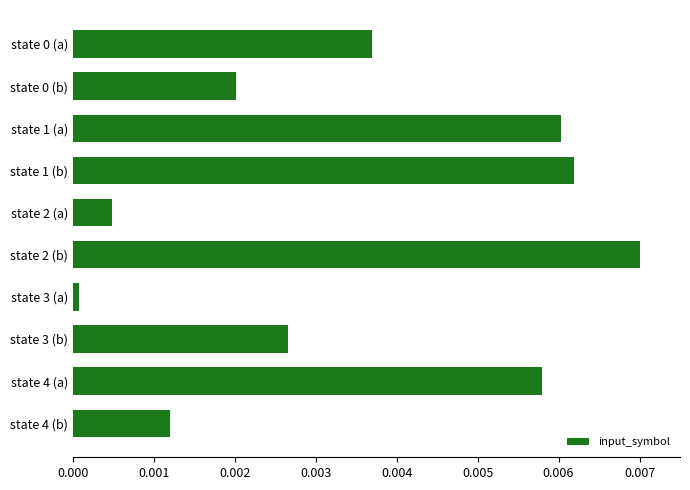

At which label is the value closest to 0?

state 3 (a)